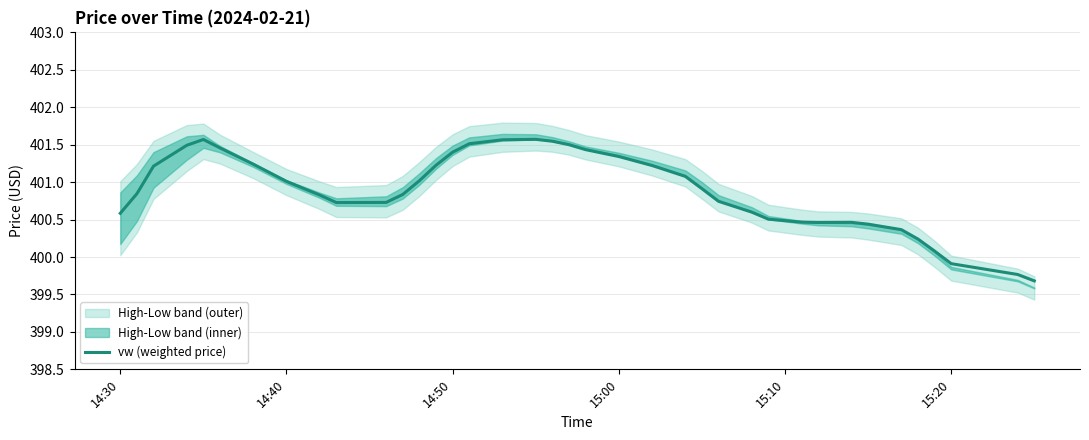

How many points are lower than both their immediate neighbors (excluding endpoints)?

2